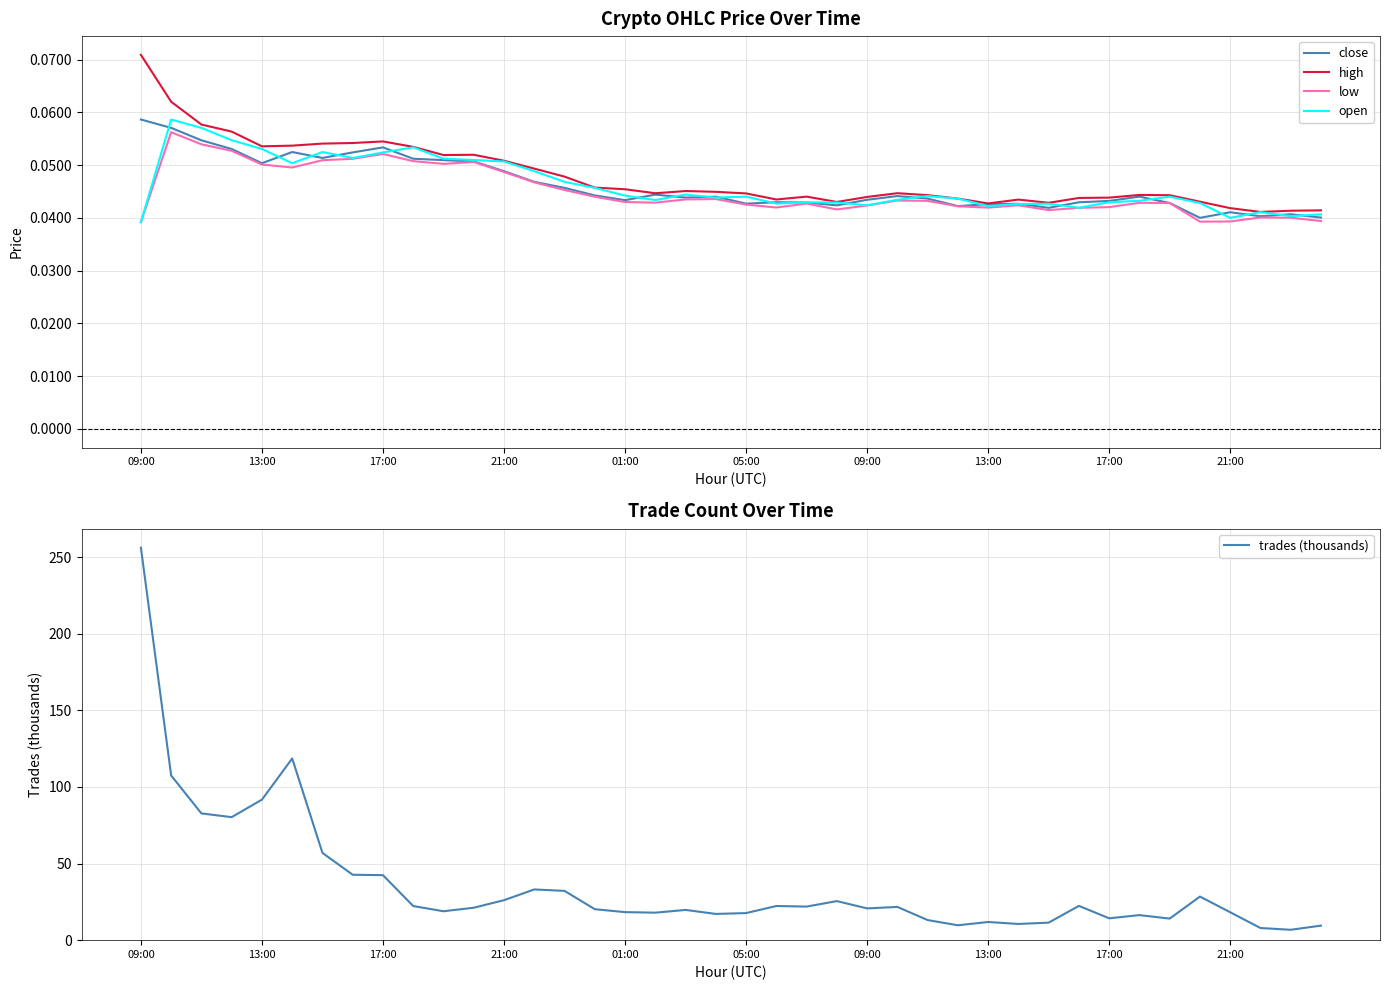

What is the value of the high point at the 5th from the left?

0.1